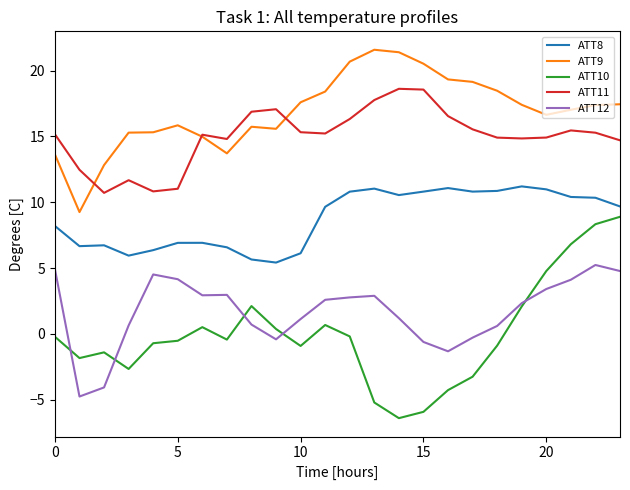

What is the minimum value for ATT8?

5.4